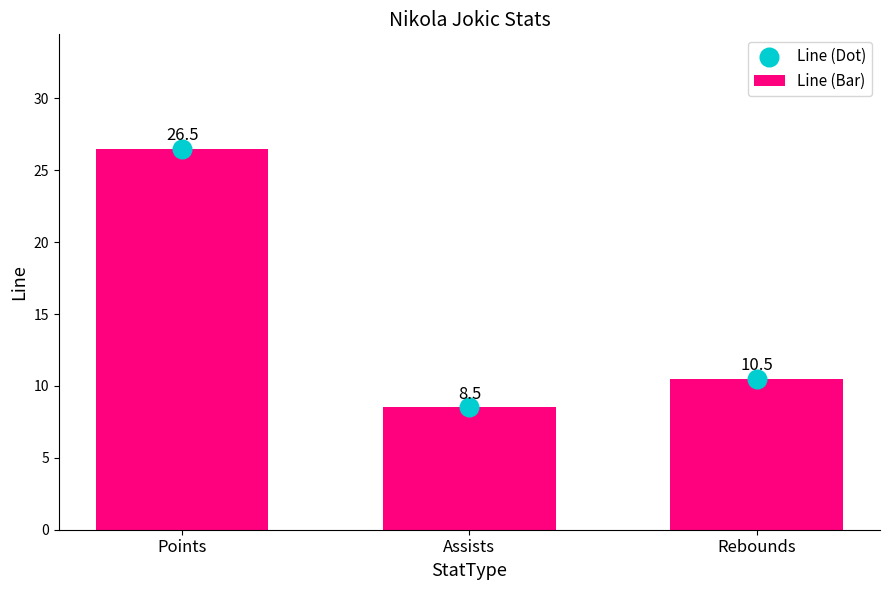

Which series has the widest spread of Y values?

Line (Bar)